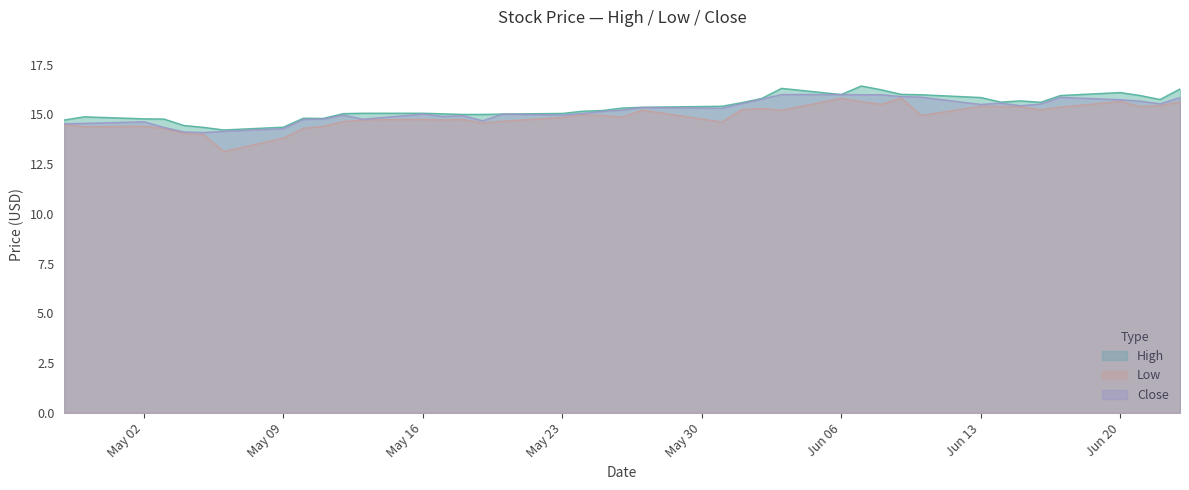

True or false: High and Low intersect in this chart.

False